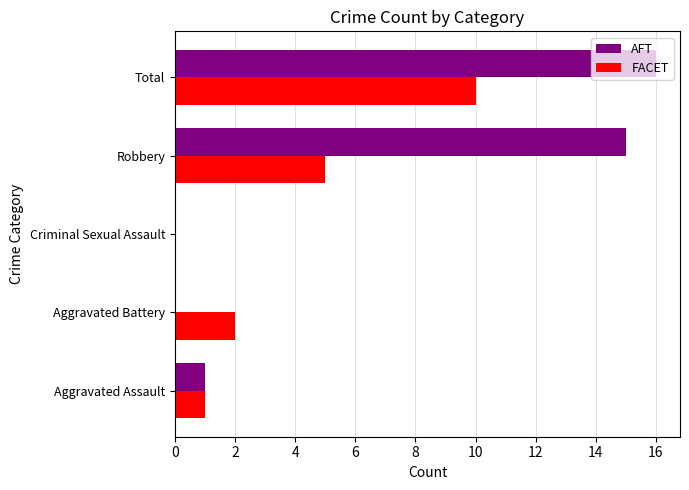

At which label does FACET reach its peak?

Total